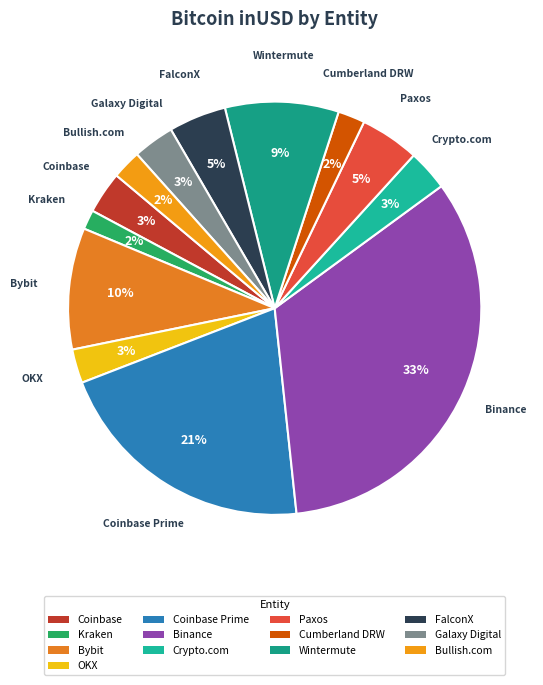

Count the number of slices in the pie.

13